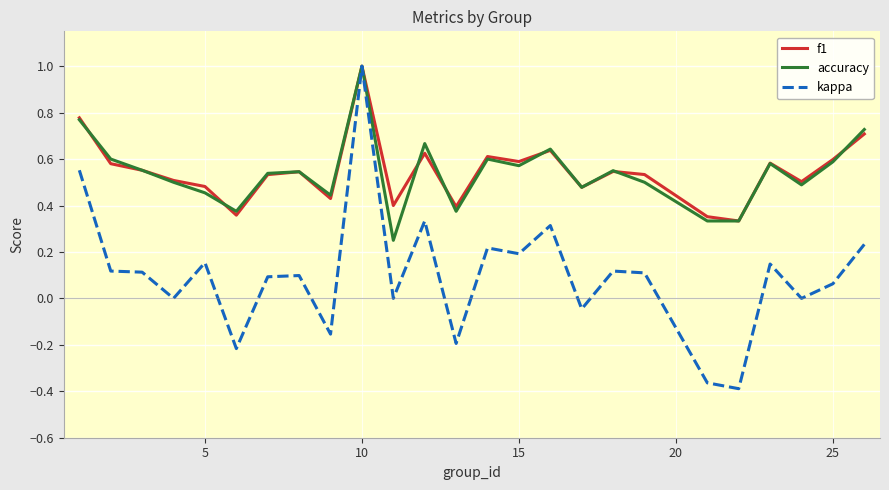

Which series has the widest spread of values?

kappa